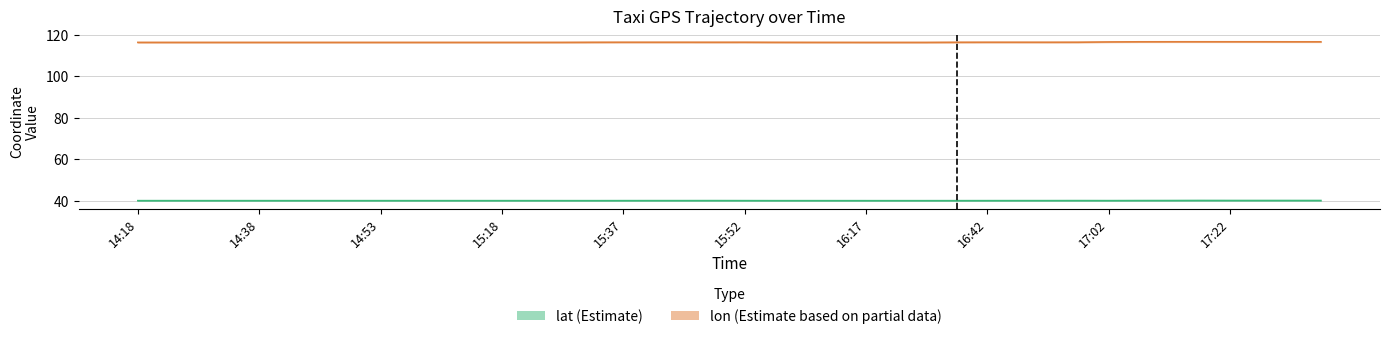

True or false: lat (Estimate) and lon (Estimate based on partial data) cross at least once.

False